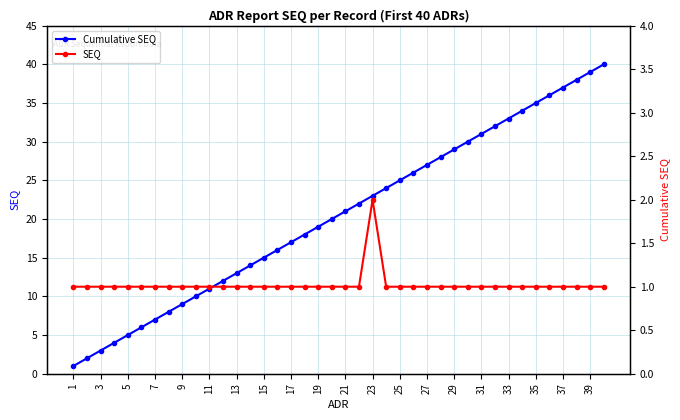

Reading left to right, transcribe all the data shown in this chart.

Cumulative SEQ: 1	2	3	4	5	6	7	8	9	10	11	12	13	14	15	16	17	18	19	20	21	22	23	24	25	26	27	28	29	30	31	32	33	34	35	36	37	38	39	40
SEQ: 1	1	1	1	1	1	1	1	1	1	1	1	1	1	1	1	1	1	1	1	1	1	2	1	1	1	1	1	1	1	1	1	1	1	1	1	1	1	1	1